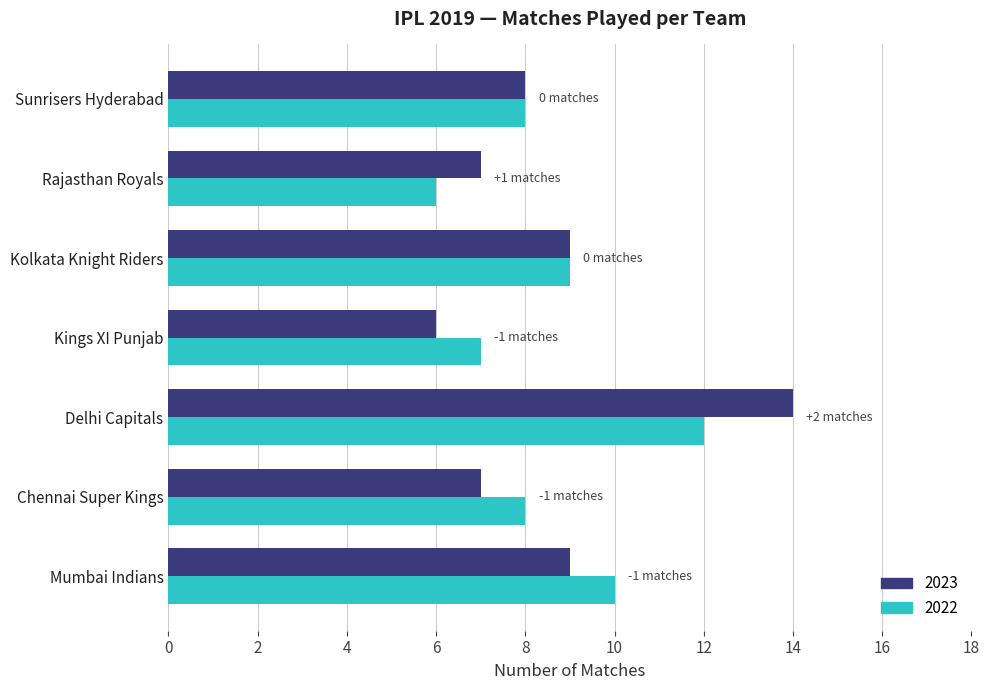

What is the spread (max minus min) of values at Chennai Super Kings?

1